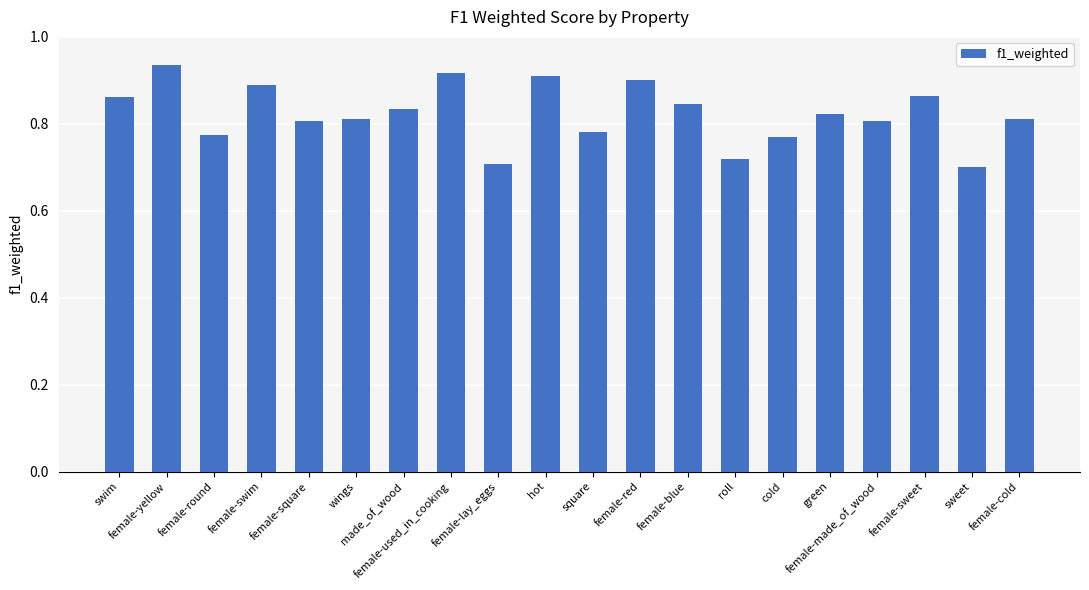

What is the sum of all values?

16.5